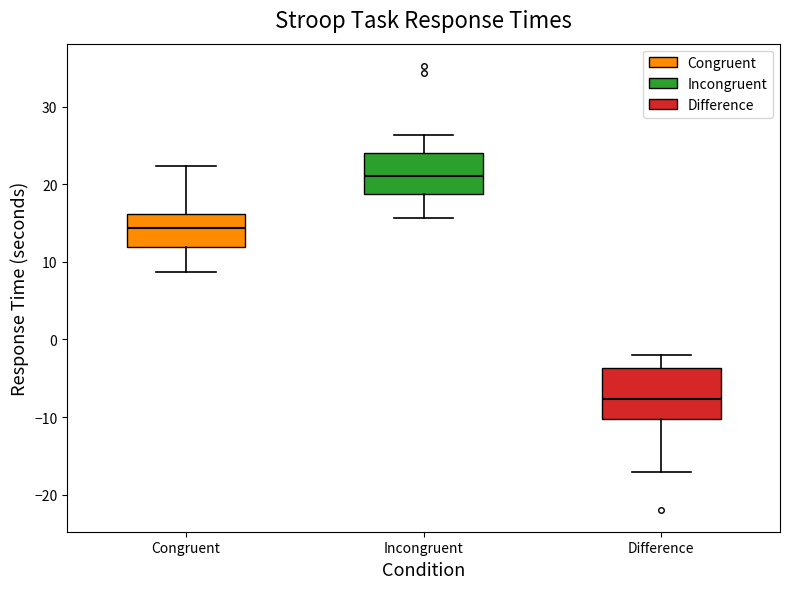

Reading left to right, read every box against the y-axis: the position of its median line, the range the box covers, and the ends of its whiskers. The values are not printed on the chart, so give them approximately, as read against the axis.

Congruent: median 14, box 12 to 16, whiskers 9 to 22
Incongruent: median 21, box 19 to 24, whiskers 16 to 26
Difference: median -8, box -10 to -4, whiskers -17 to -2